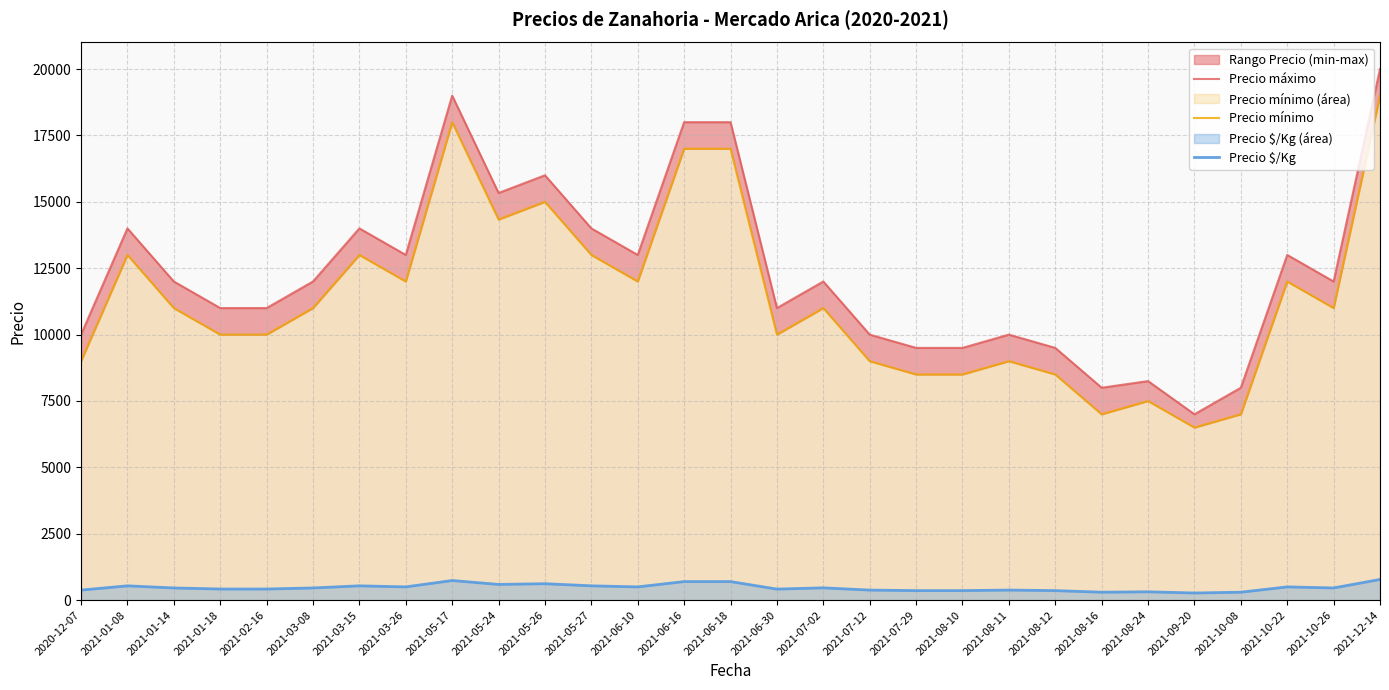

True or false: Precio $/Kg and Precio mínimo intersect in this chart.

False